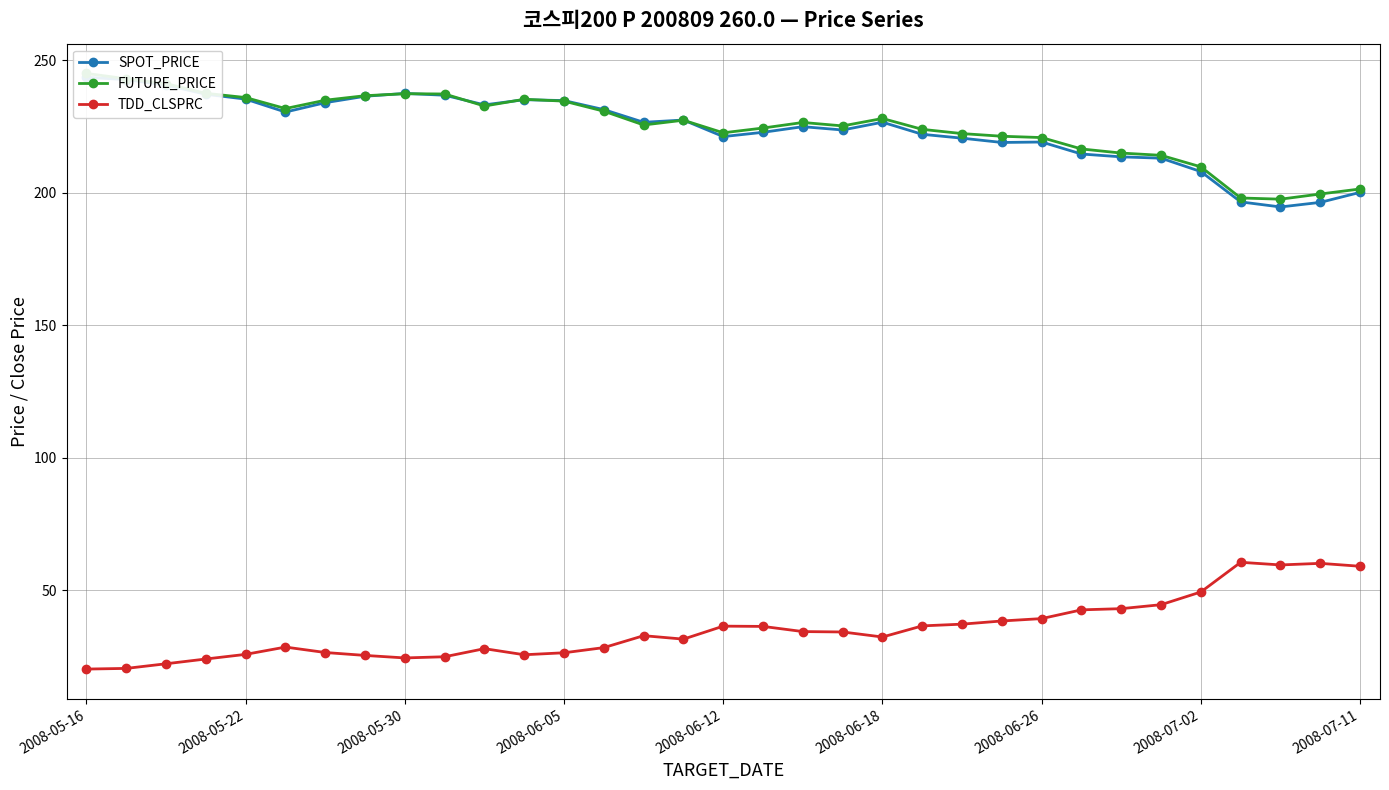

At which label does TDD_CLSPRC reach its minimum?

2008-05-16